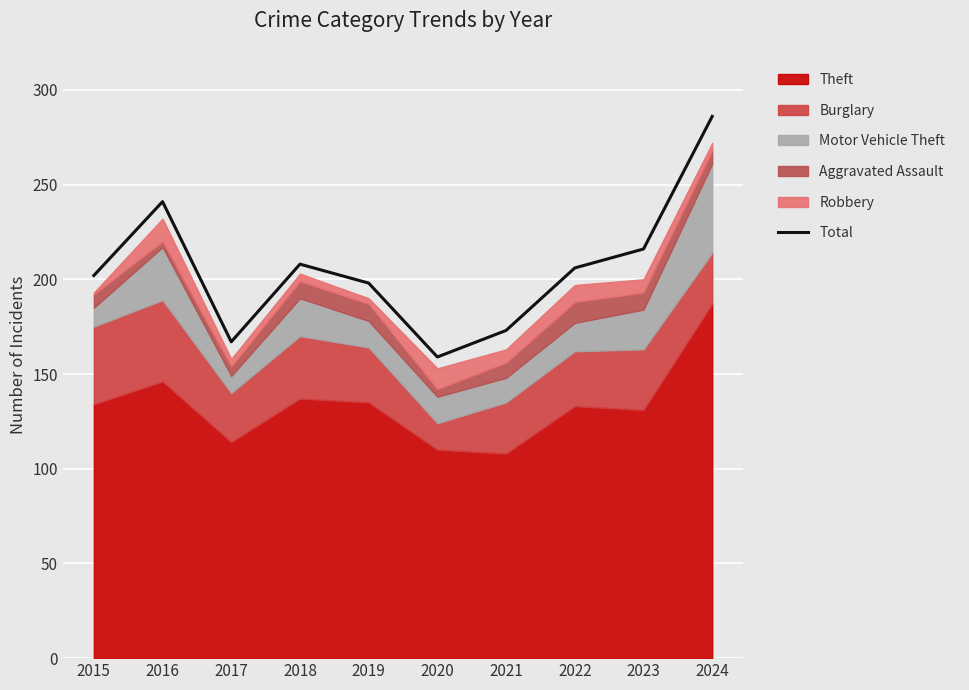

Where does the data first go above 206?

2016